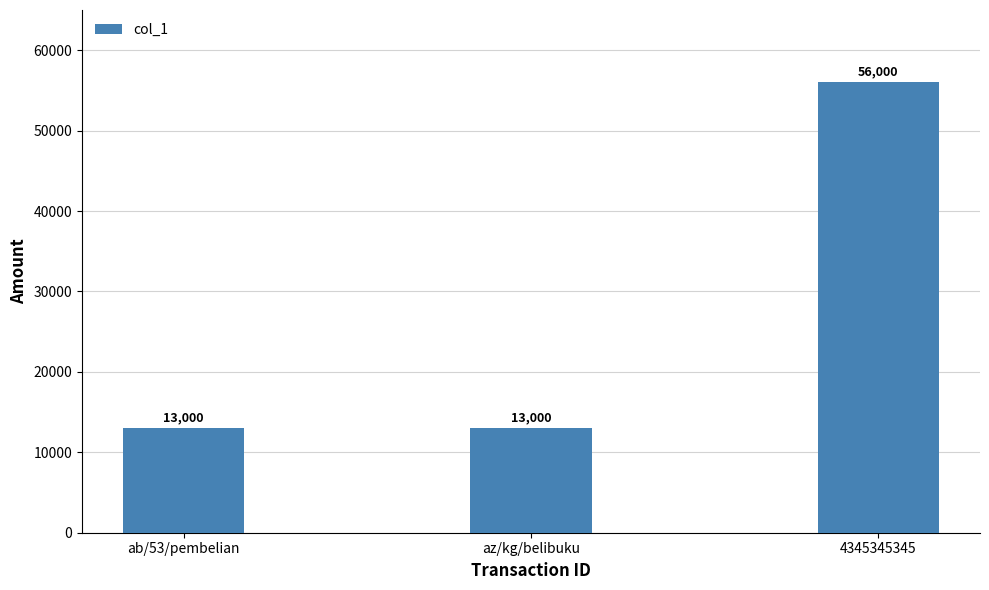

Count the values in the range 13000 to 56000.

3